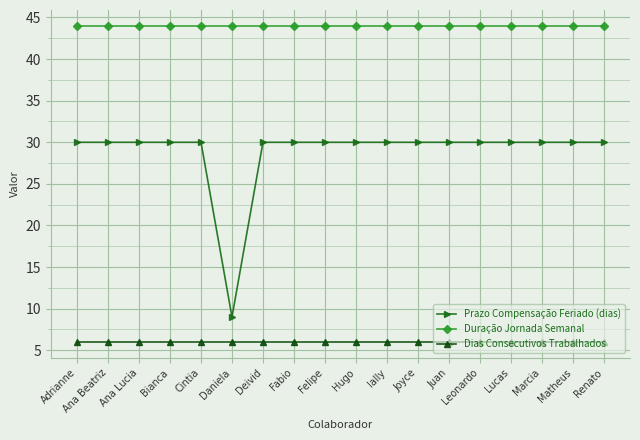

True or false: Dias Consecutivos Trabalhados and Prazo Compensação Feriado (dias) cross at least once.

False